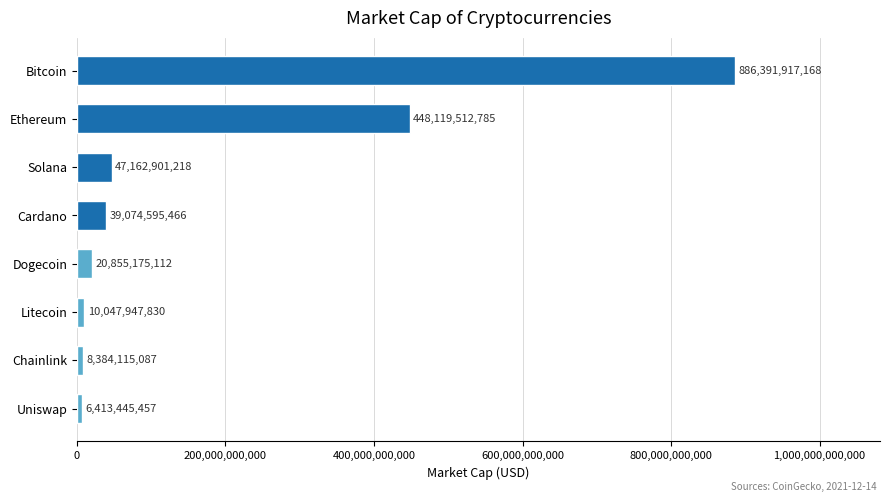

Reading top to bottom, extract all data points from this chart.

886391917168	448119512785	47162901218	39074595466	20855175112	10047947830	8384115087	6413445457